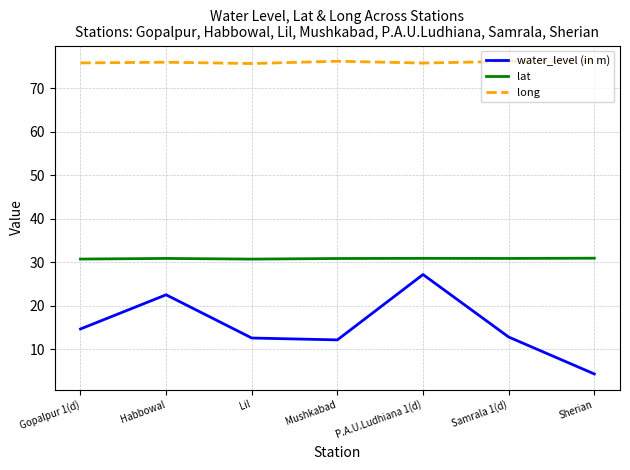

What is the spread (max minus min) of values at Gopalpur 1(d)?

61.2